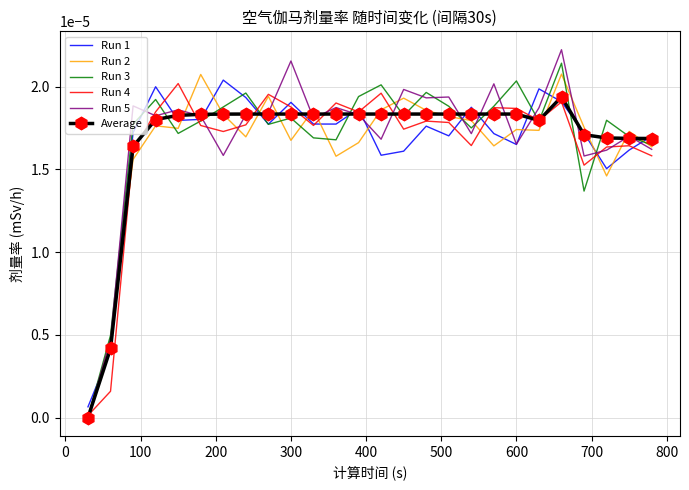

Which series has the largest range (max minus min)?

Run 5